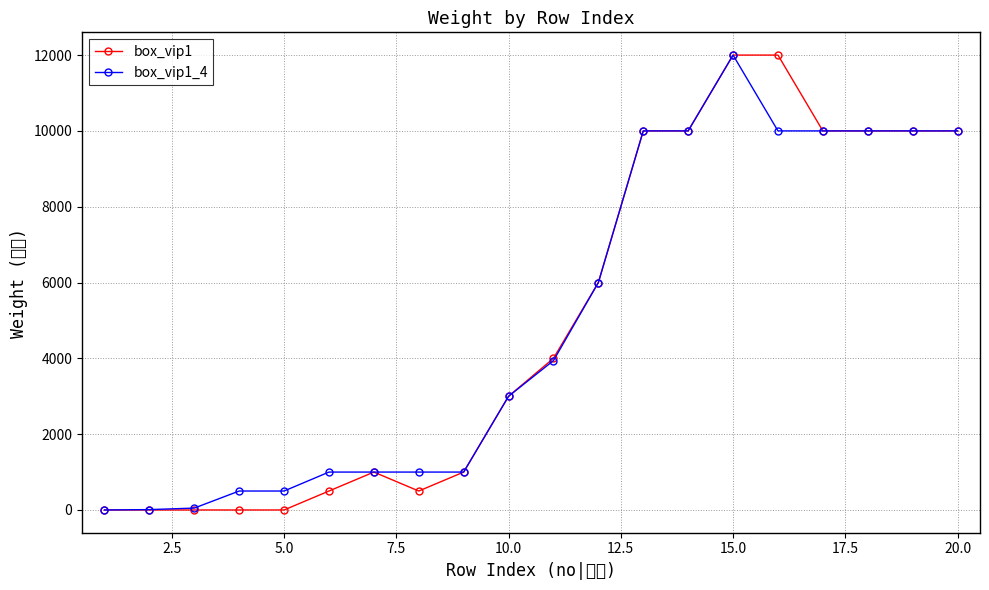

True or false: box_vip1_4 and box_vip1 cross at least once.

False